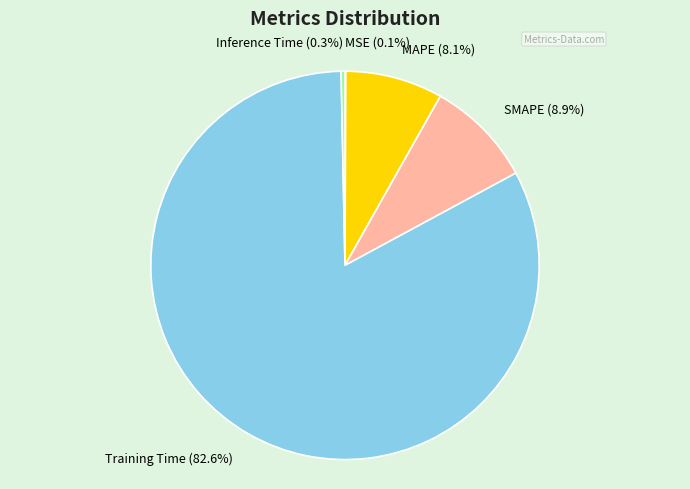

To the nearest percent, what is the average slice percentage?

20%